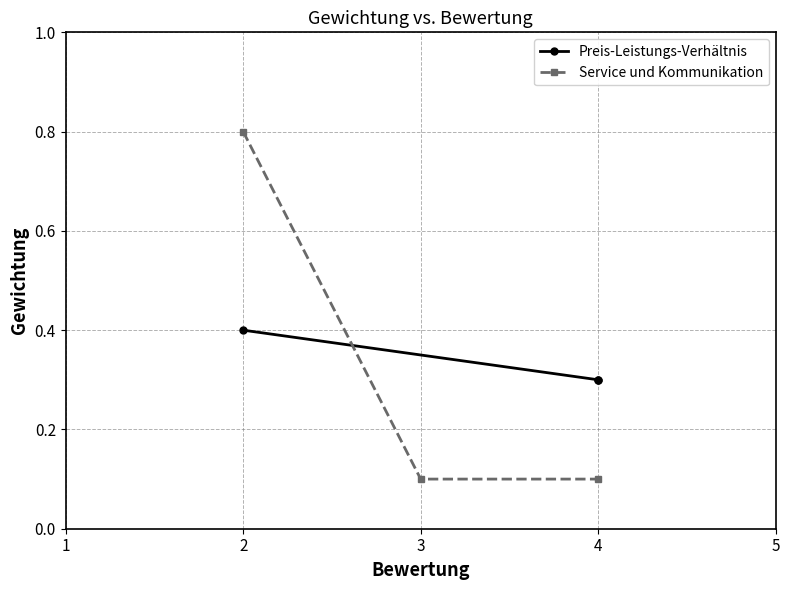

True or false: Service und Kommunikation has a value of 0.2 at 2.

False